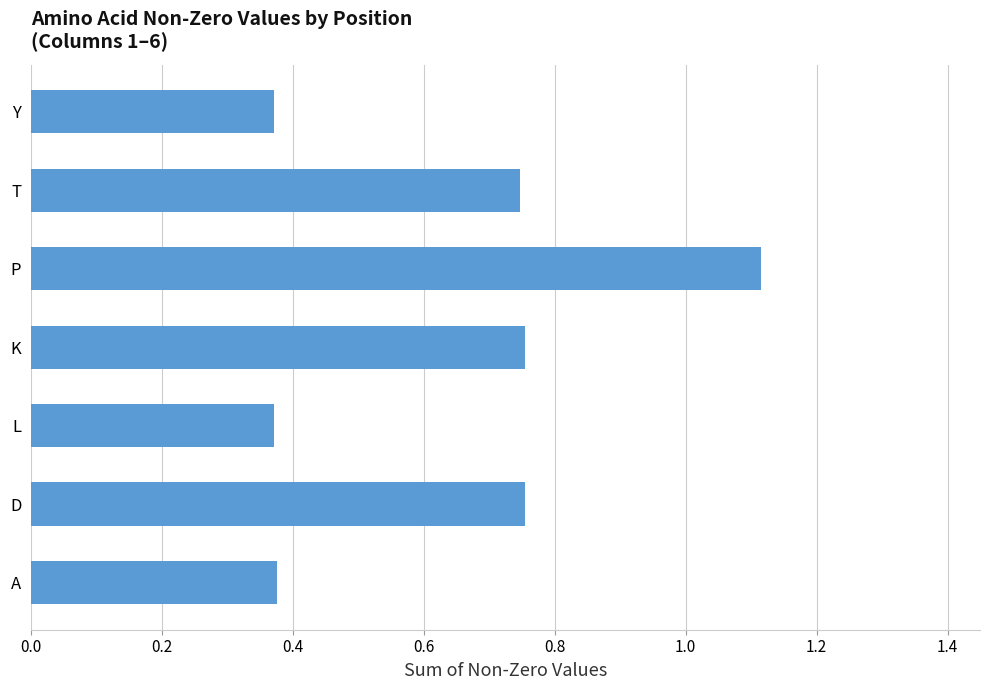

The value at D is 0.3. True or false?

False